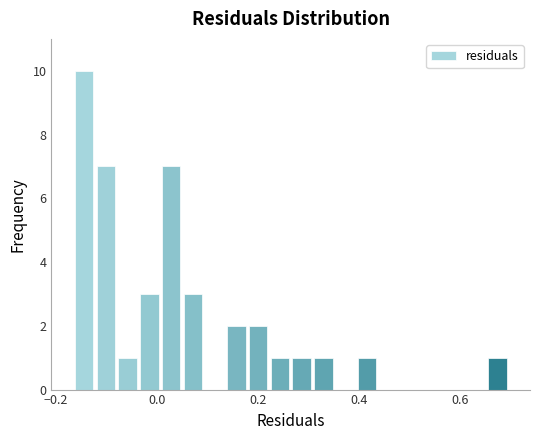

Read against the x-axis, roughly where is the centre of the tallest bar?

-0.14